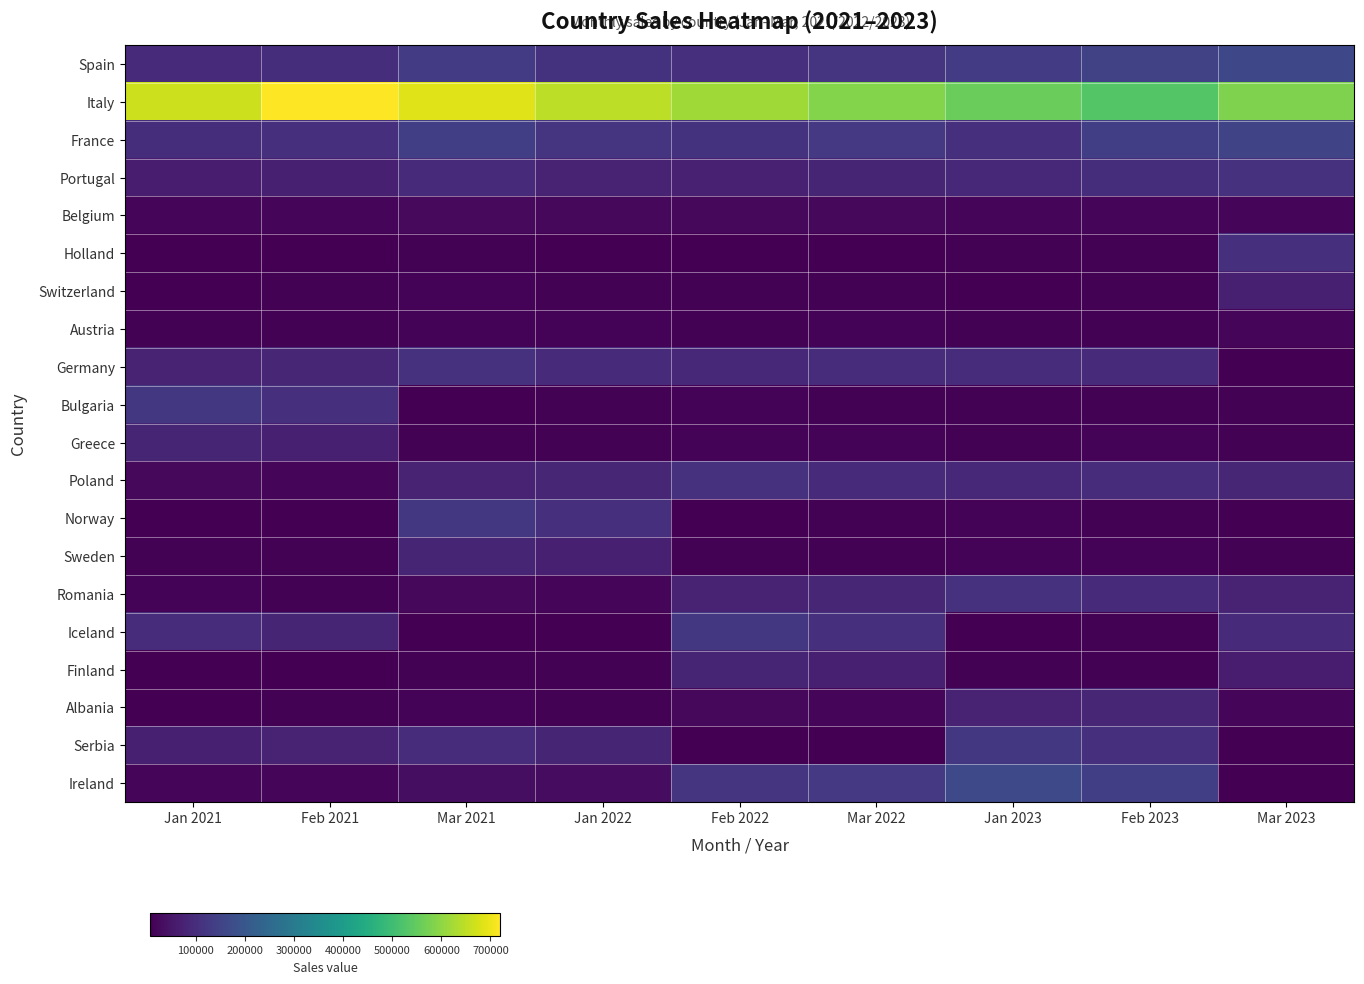

The Germany series shows 107396.9 at Jan 2021. True or false?

False